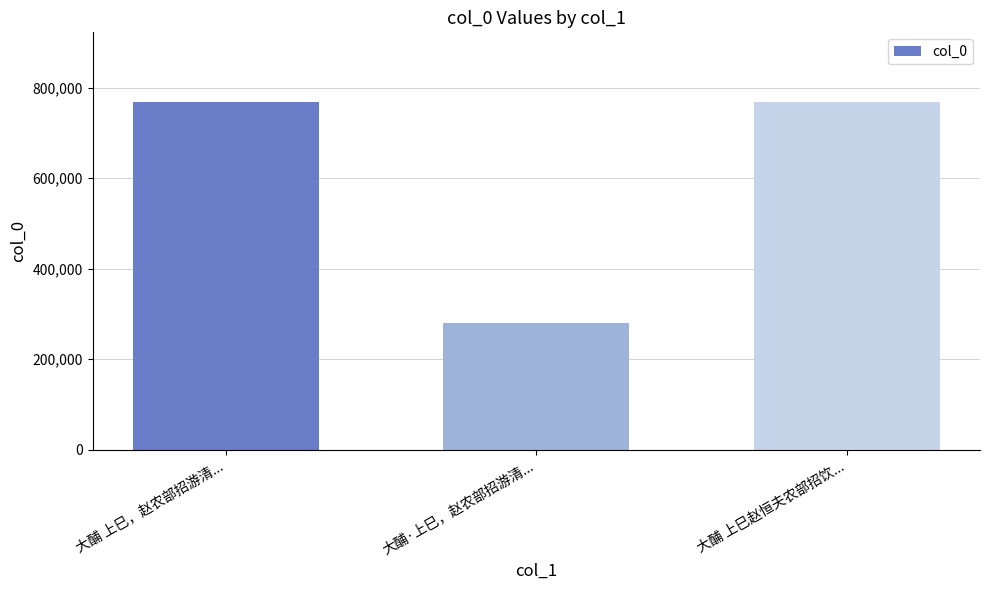

What is the change in value from 大酺·上巳，赵农部招游清... to 大酺 上巳赵恒夫农部招饮...?

+487620